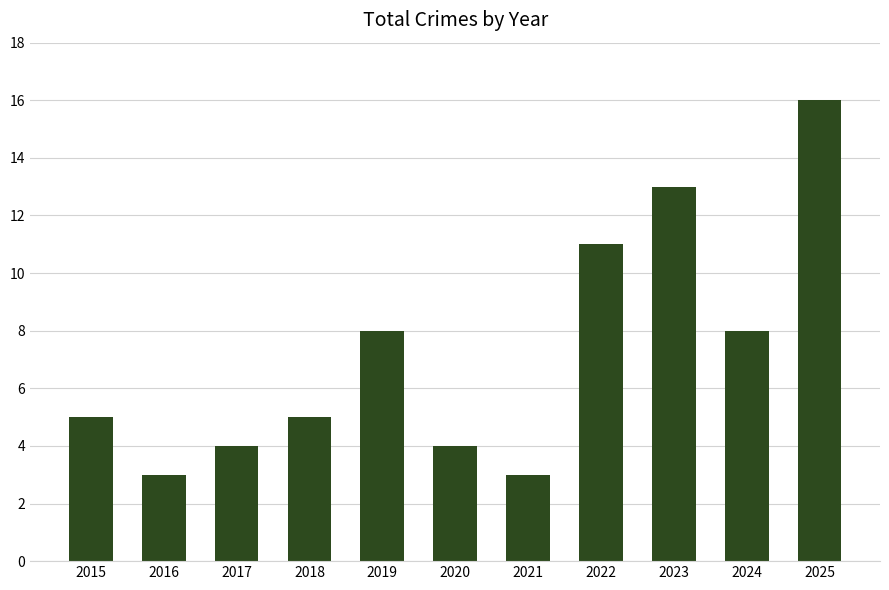

Count the number of data series in this chart.

1